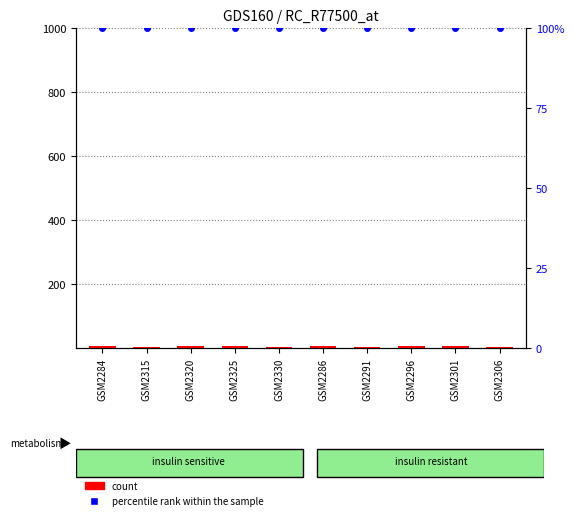

Which series has the widest spread of Y values?

count